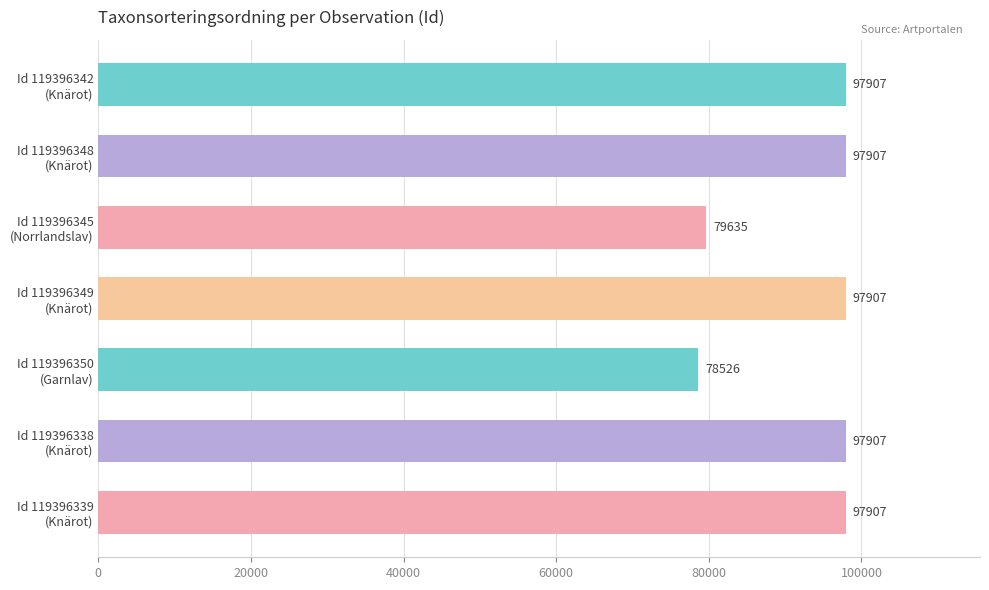

What is the difference between the second highest and second lowest values?

18272